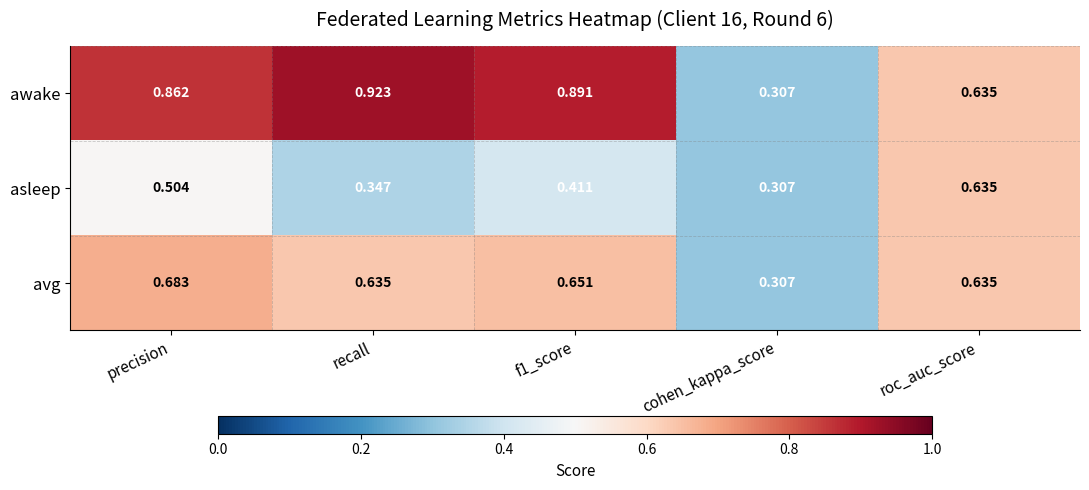

List the series in order of their overall mean, highest first.

awake, avg, asleep